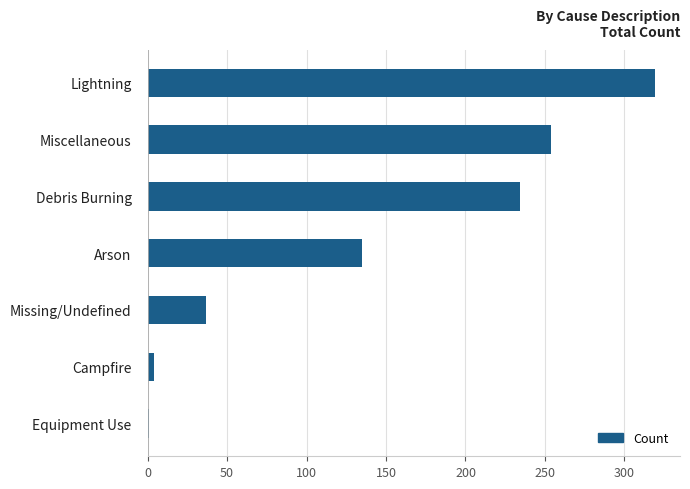

Are the bars horizontal?

Yes